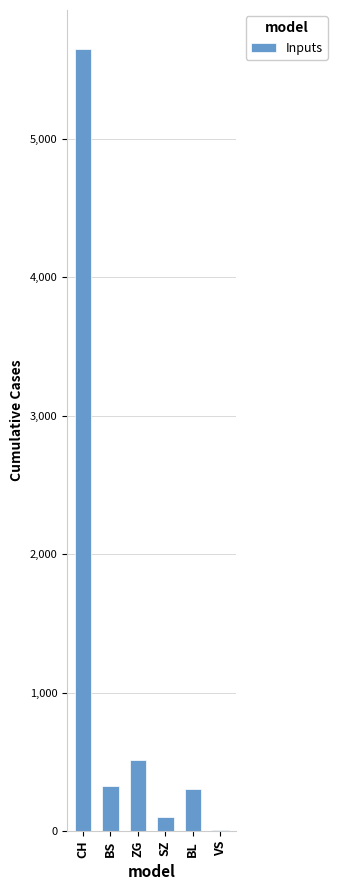

At which category does the chart reach its peak across all series?

CH